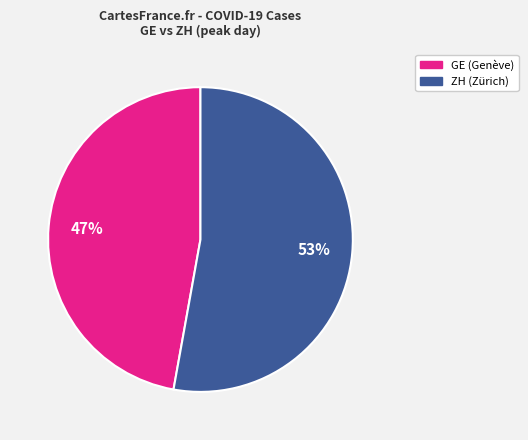

Approximately how many times larger is the value at GE (Genève) compared to ZH (Zürich)?

0.9